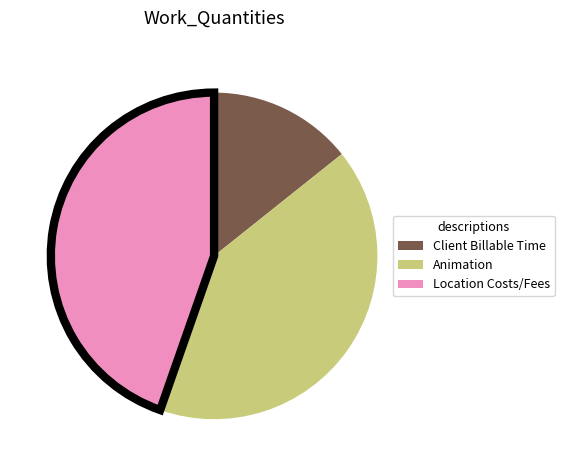

Does any single category account for the majority?

No